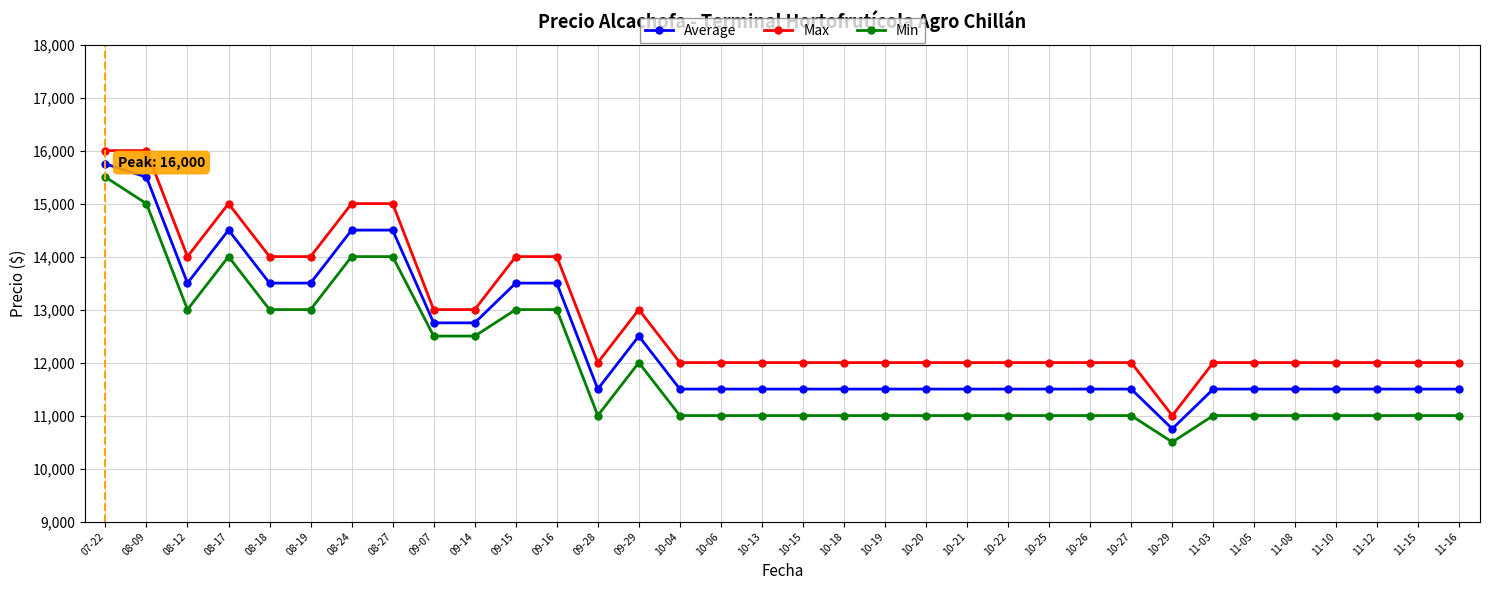

The Average series shows 4197 at 09-16. True or false?

False